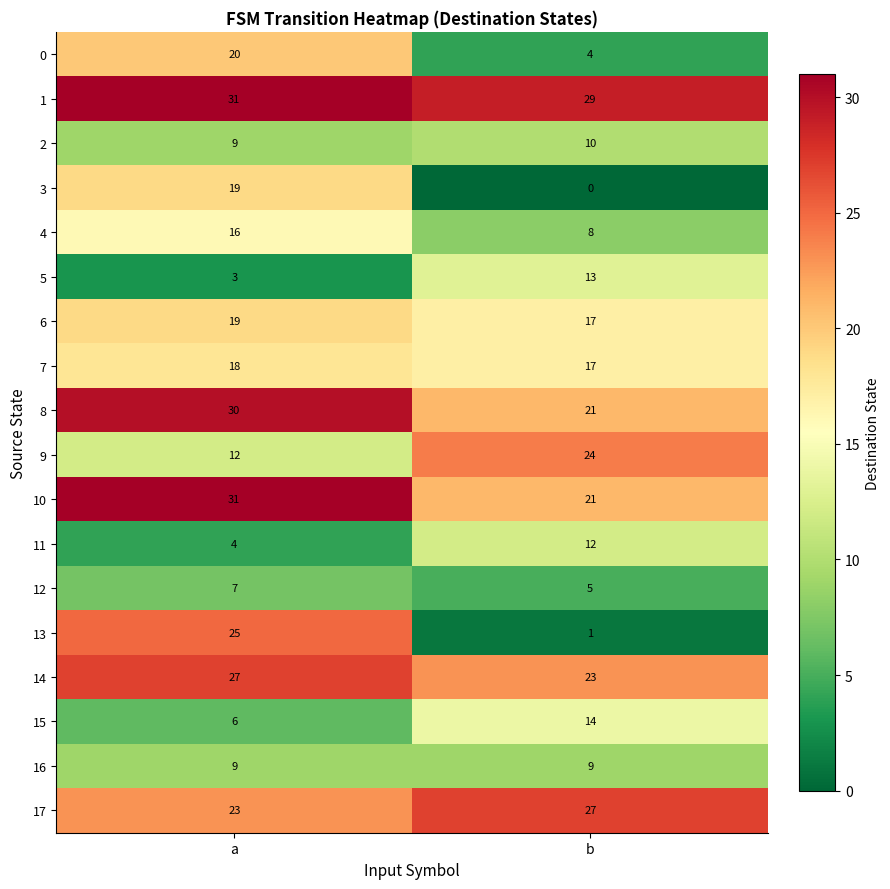

Which series has the widest spread of values?

13